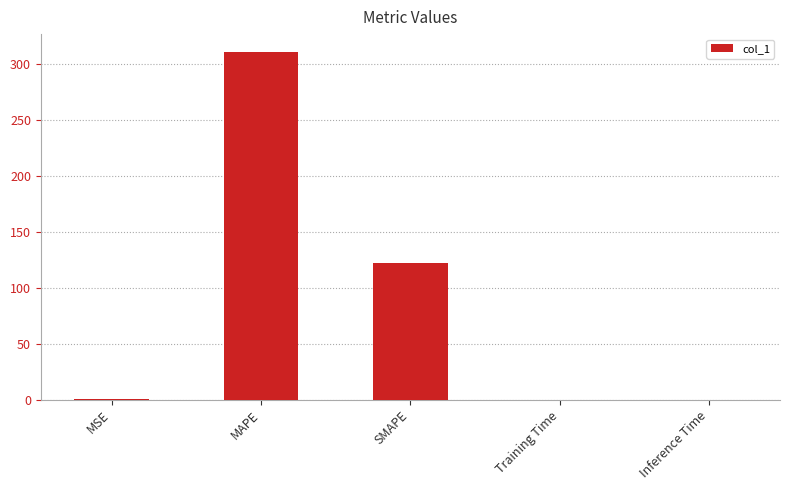

Which label corresponds to the largest value in the chart?

MAPE